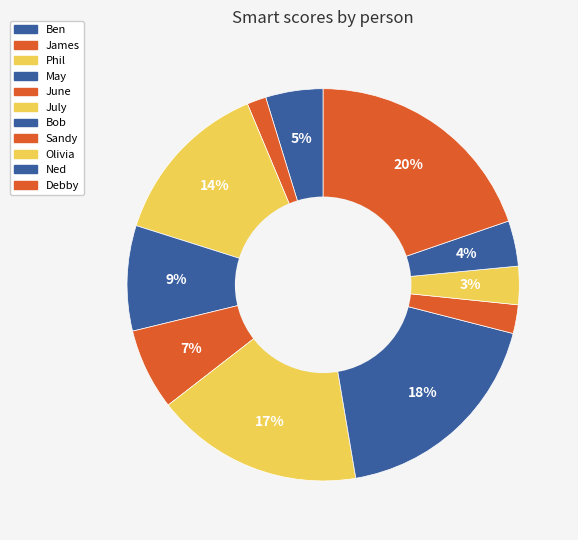

Does Phil represent more than half of the total?

No